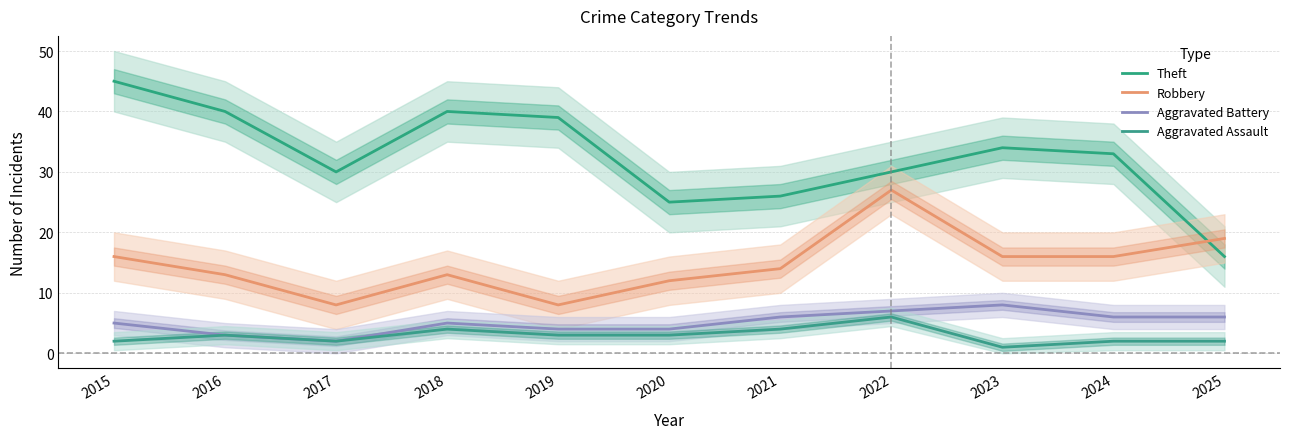

True or false: Aggravated Assault and Theft intersect in this chart.

False